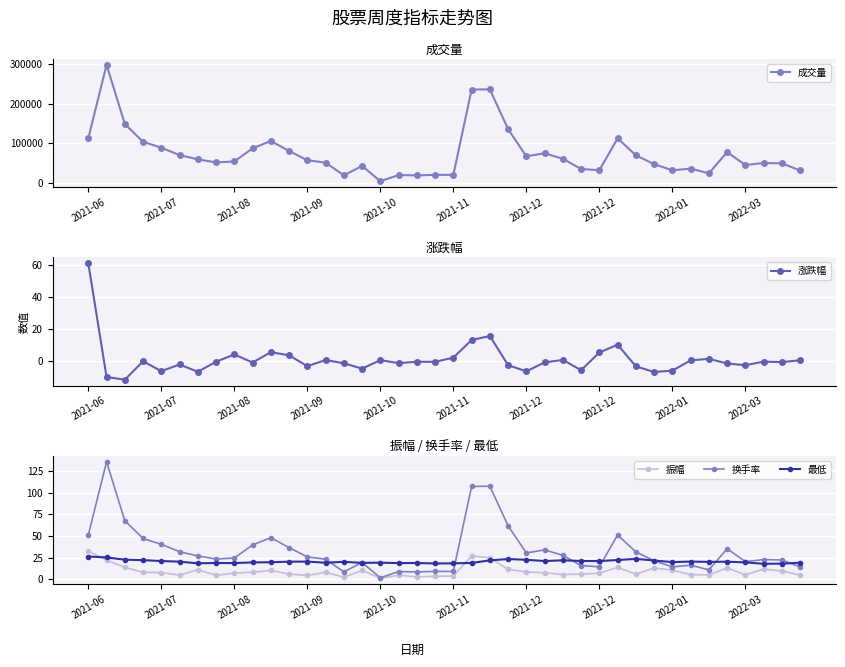

Rank the series by their maximum value, from highest to lowest.

成交量, 换手率, 涨跌幅, 振幅, 最低